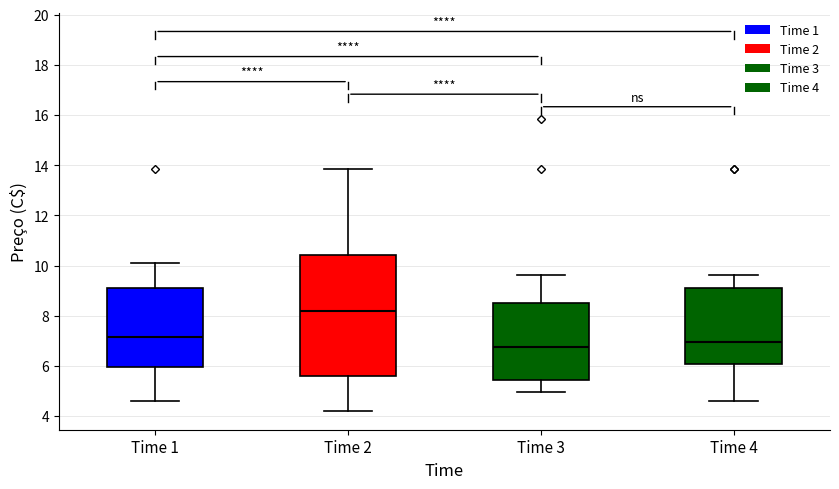

Where does the lower whisker of the box for Time 2 end on the y-axis? The values are not printed on the chart, so give them approximately, as read against the axis.

4.2